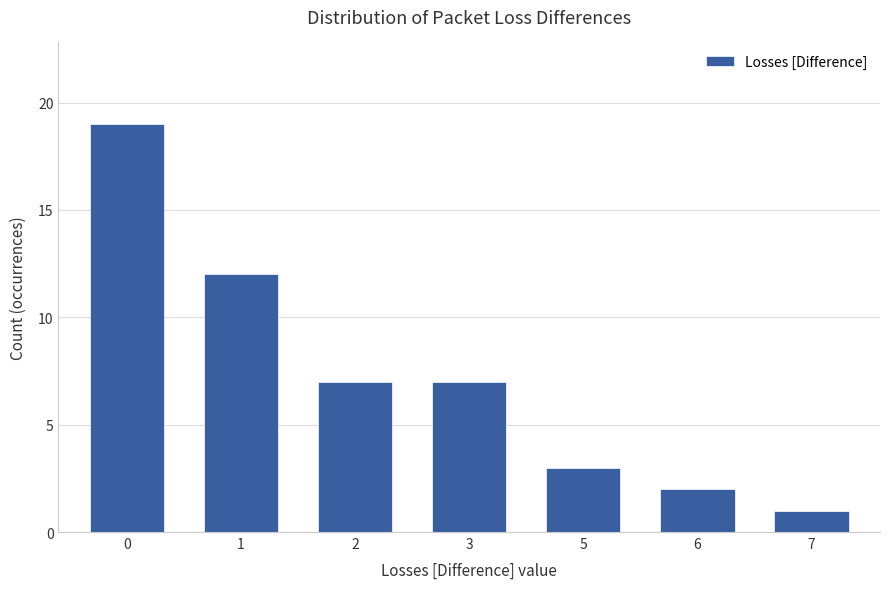

Reading right to left, what are all the values shown in this chart?

1	2	3	7	7	12	19